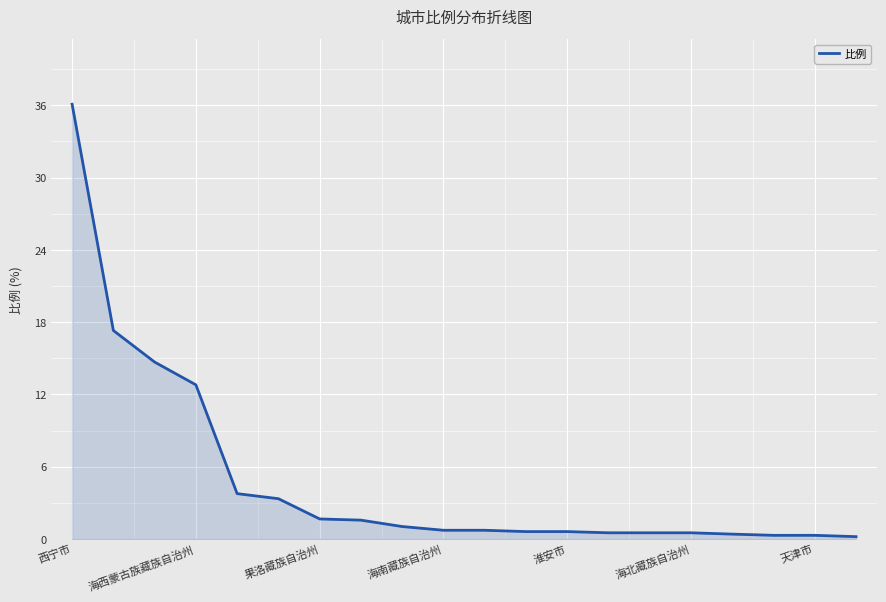

What is the maximum value shown in the chart?

36.1